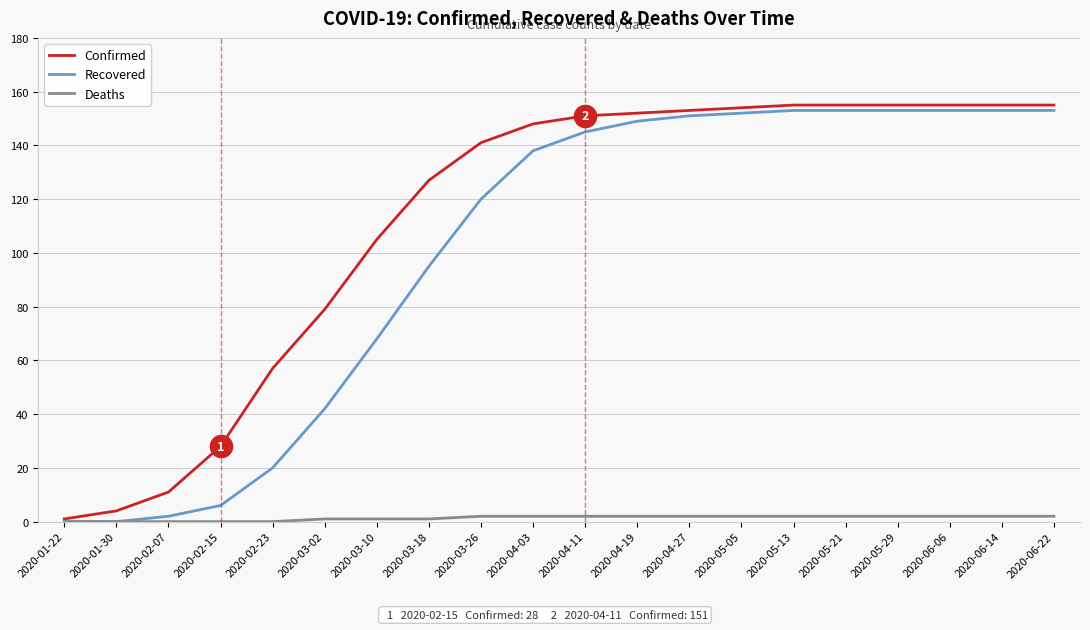

What is the maximum value shown in the chart?

155